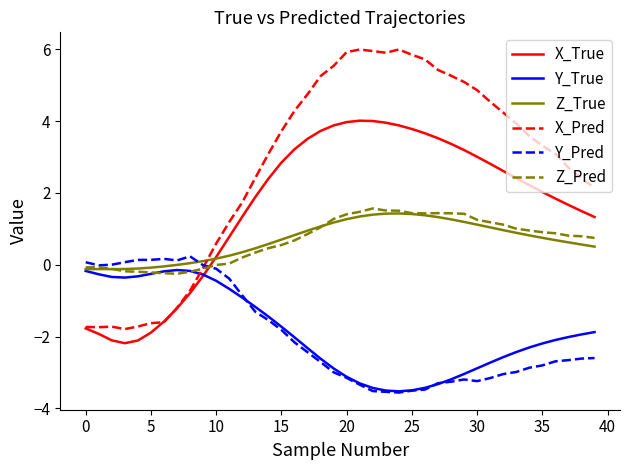

What is the sum of all X_Pred values?

110.6